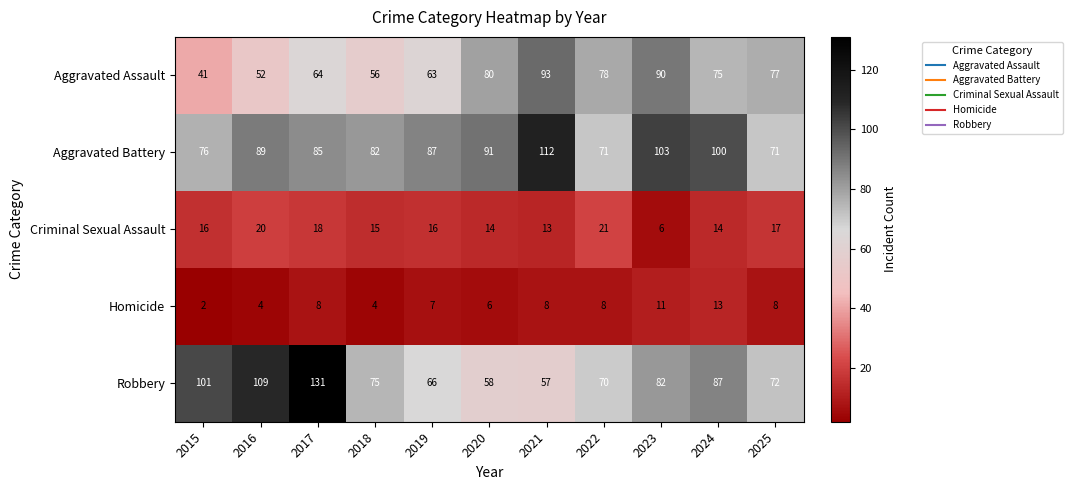

What value does the Robbery series have at 2018, to the nearest 5?

75